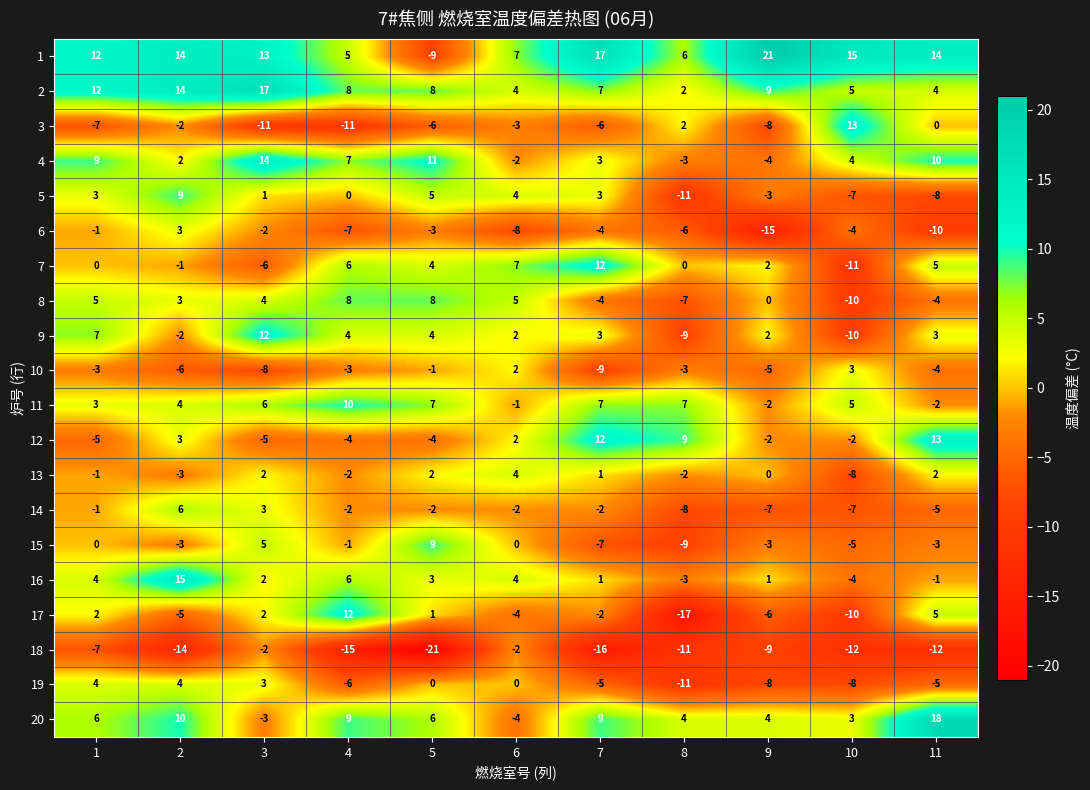

What is the difference between the second highest and minimum values in the 11 series?

9